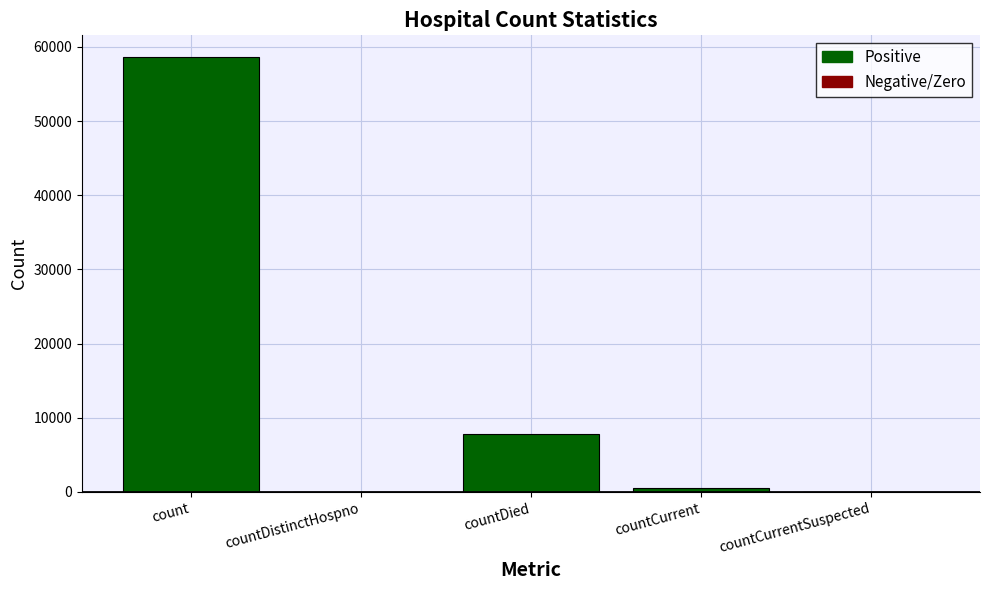

What is the sum of all values?

66924